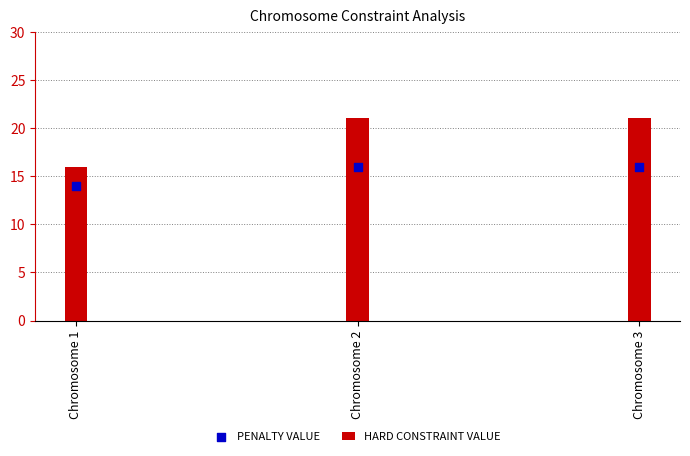

Which series contains the highest Y value?

HARD CONSTRAINT VALUE